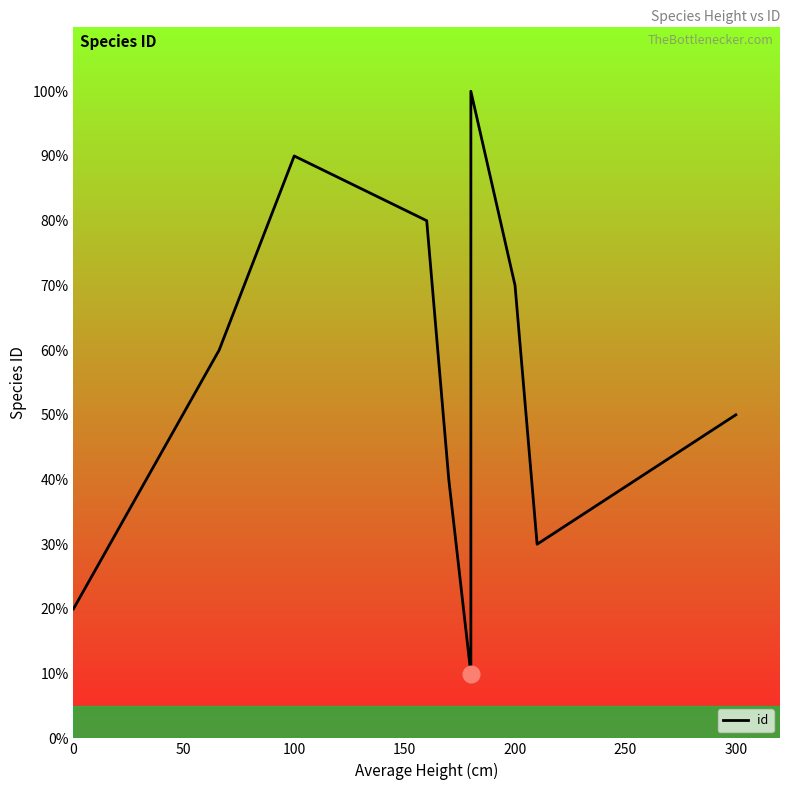

How many points are lower than both their immediate neighbors (excluding endpoints)?

2